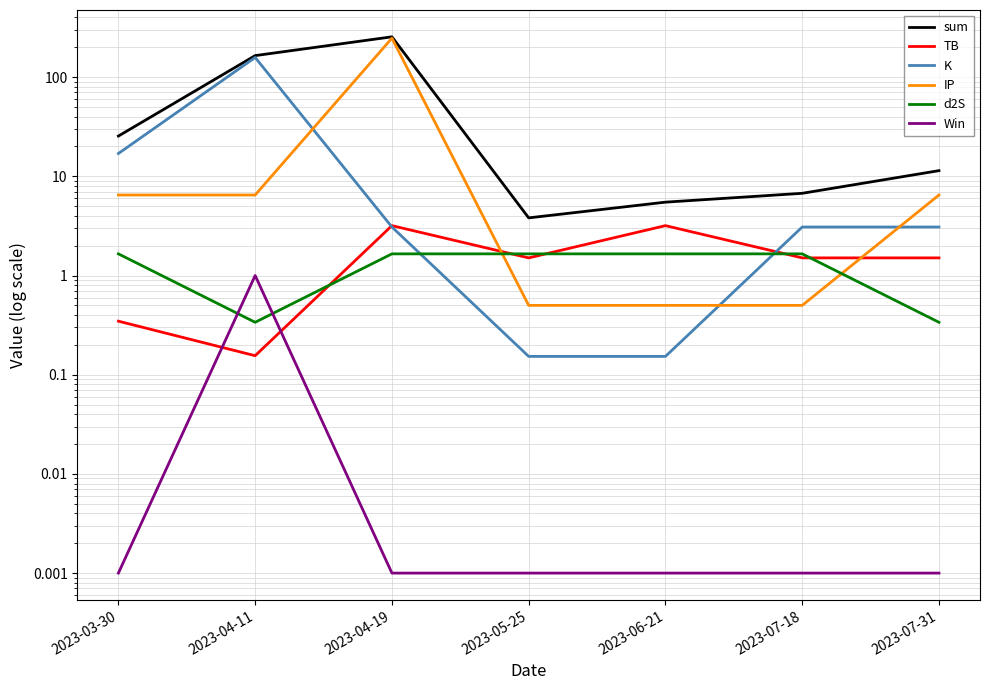

What is the minimum value for d2S?

0.3